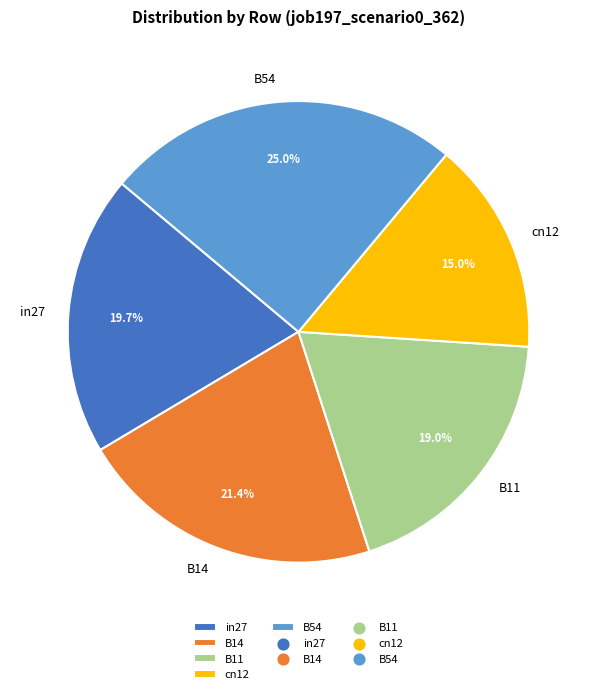

To the nearest percent, what is the difference between the B54 and cn12 slice percentages?

10%